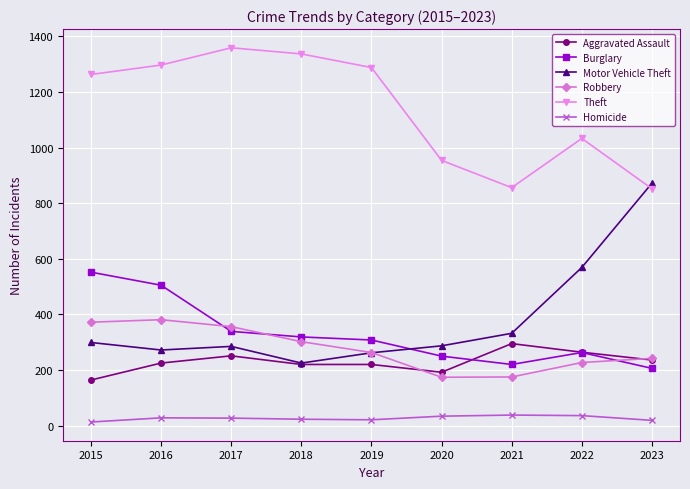

In Theft, how many points are lower than both neighbors (excluding endpoints)?

1